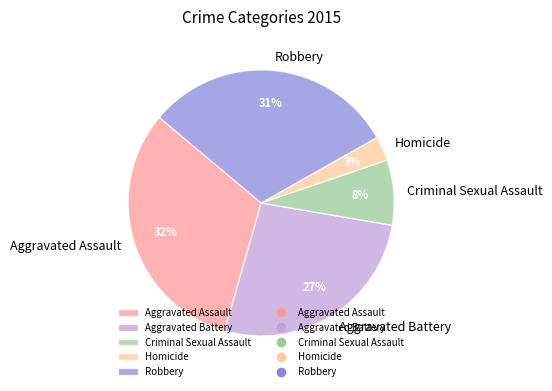

Rank the categories by value from highest to lowest.

Aggravated Assault, Robbery, Aggravated Battery, Criminal Sexual Assault, Homicide